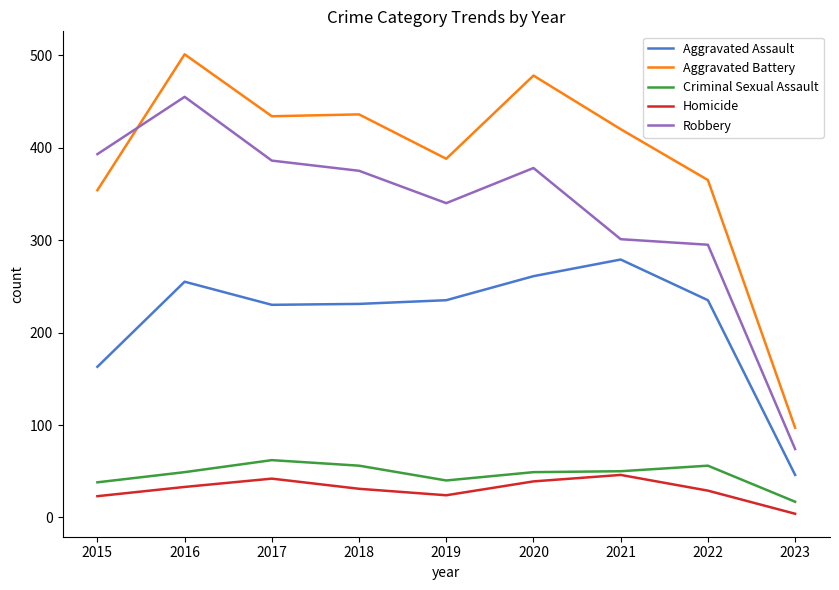

Which series has the widest spread of values?

Aggravated Battery